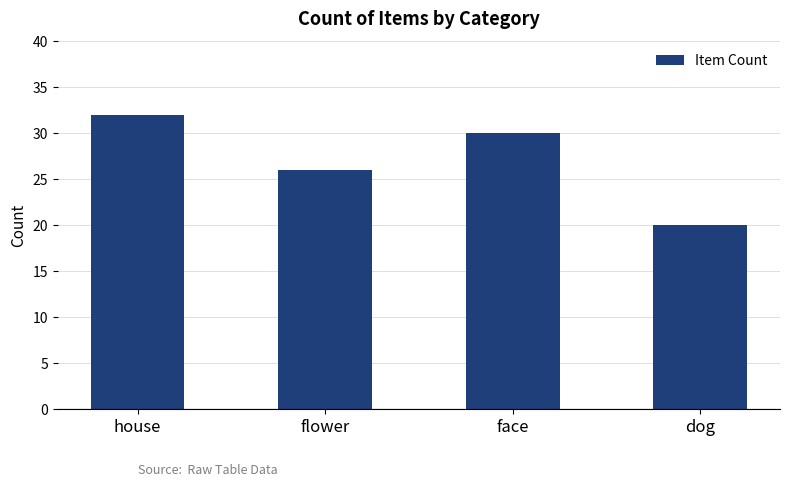

What is the label of the 2nd bar from the left?

flower